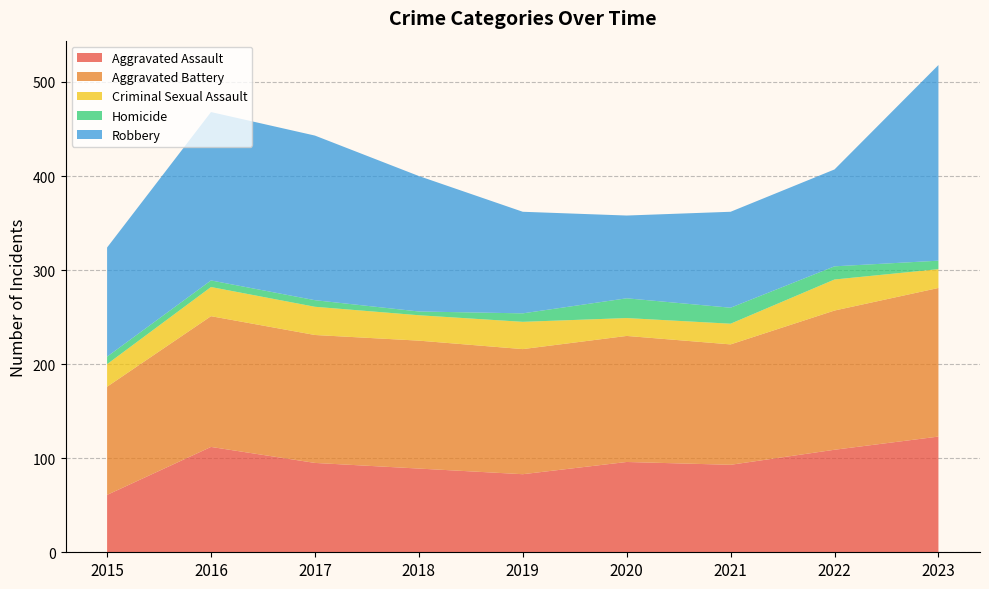

Reading left to right, what are all the values shown in this chart?

Aggravated Assault: 2015=61	2016=112	2017=95	2018=89	2019=83	2020=96	2021=93	2022=109	2023=123
Aggravated Battery: 2015=115	2016=139	2017=136	2018=136	2019=133	2020=134	2021=128	2022=148	2023=158
Criminal Sexual Assault: 2015=24	2016=31	2017=30	2018=27	2019=29	2020=19	2021=22	2022=33	2023=20
Homicide: 2015=8	2016=7	2017=7	2018=4	2019=9	2020=21	2021=17	2022=14	2023=9
Robbery: 2015=116	2016=179	2017=175	2018=144	2019=108	2020=88	2021=102	2022=103	2023=208